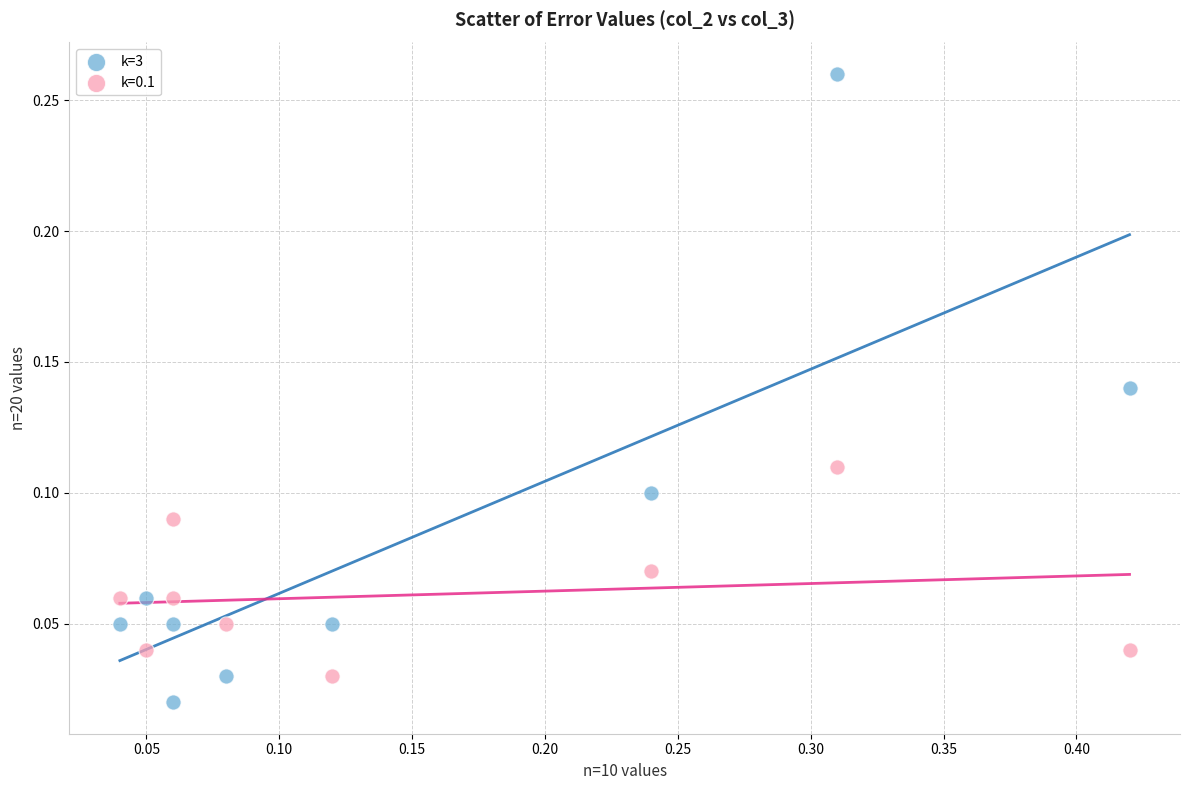

Which series reaches the maximum Y coordinate?

k=3